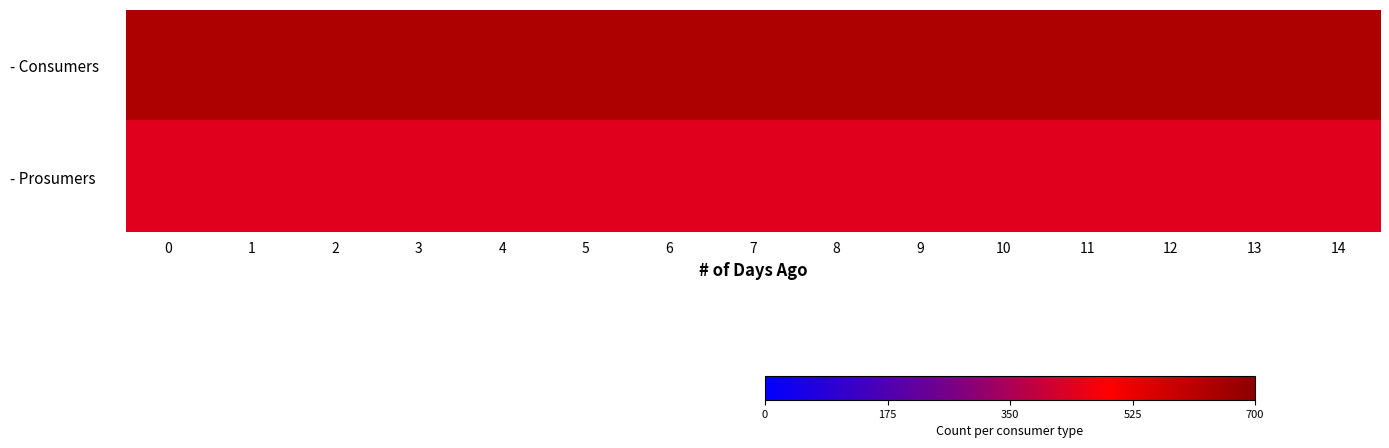

Between 5 and 8, which is larger?

5